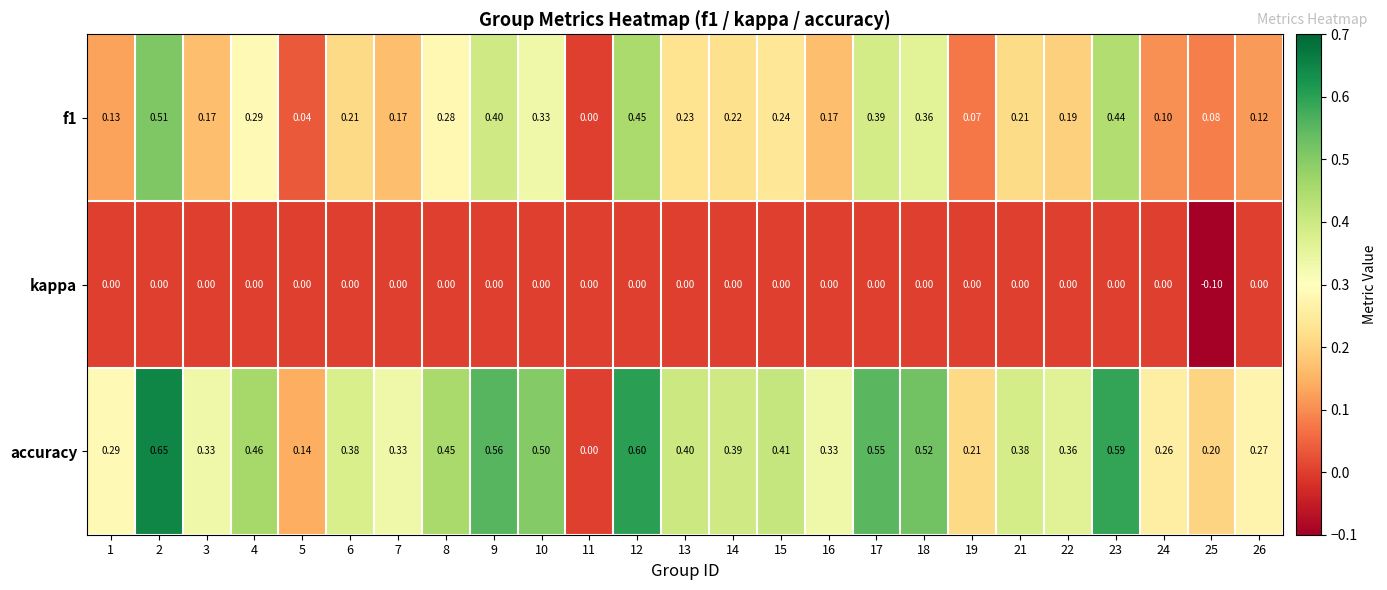

What is the total value across all series at 10?

0.8